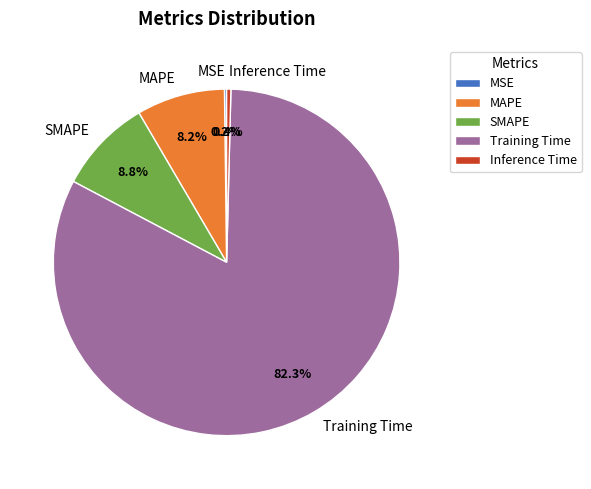

Which category has the biggest portion of the pie?

Training Time